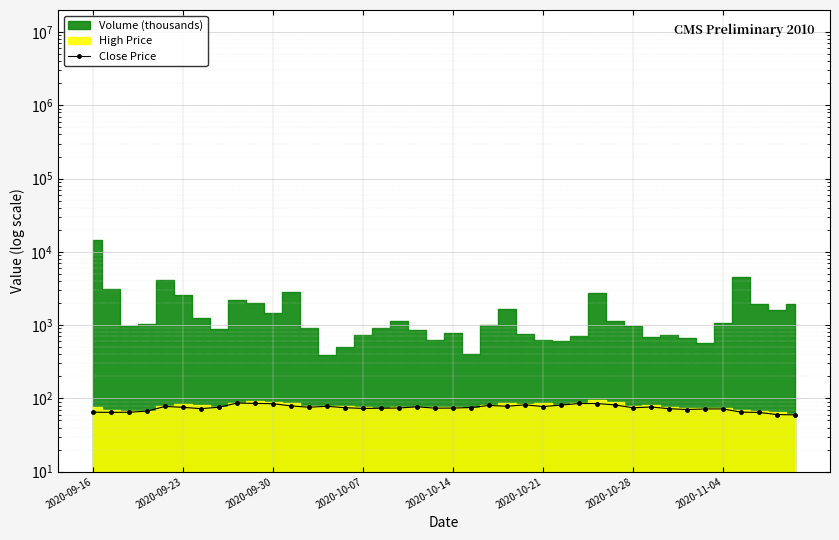

How many data points are less than 75?

20